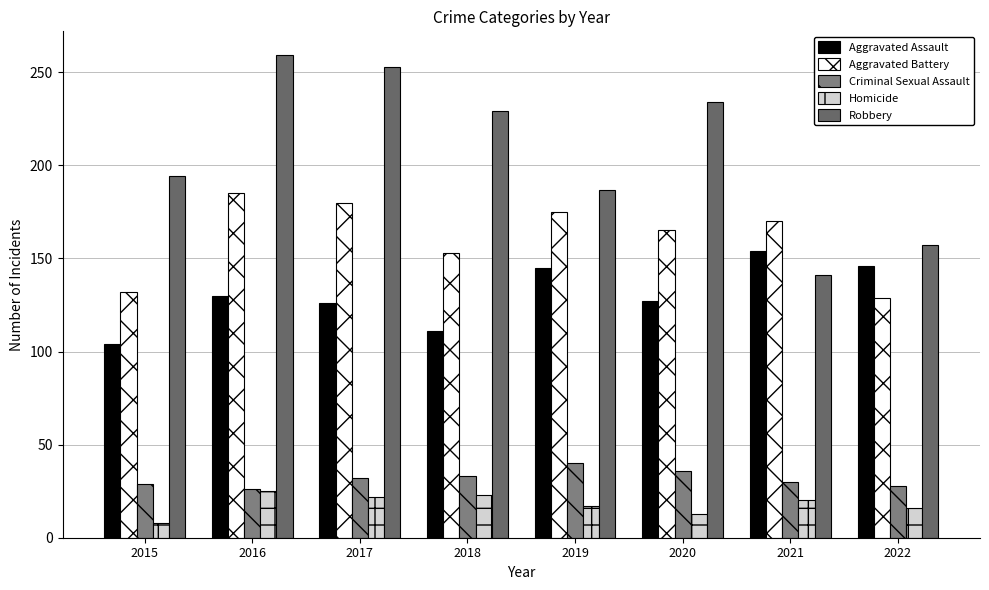

How many data points in Homicide are less than 20?

4